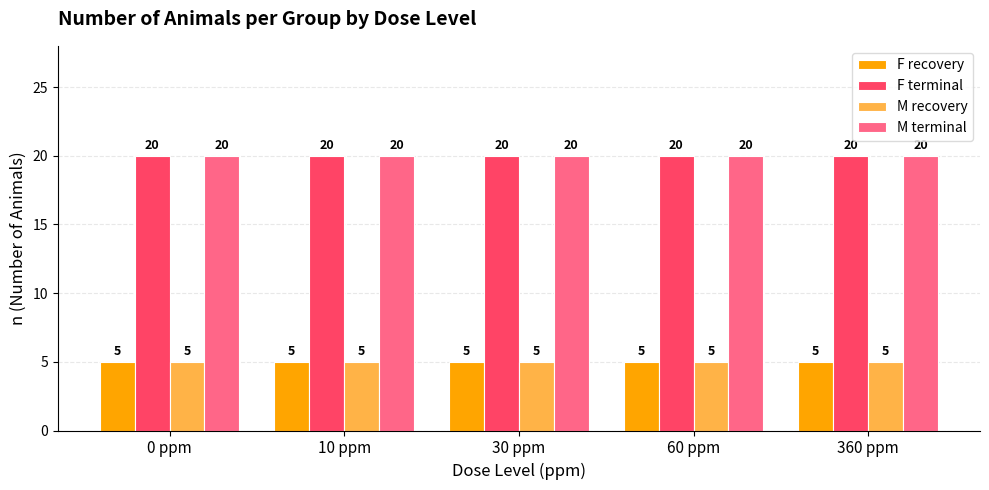

The value of M recovery at 0 ppm is 5. True or false?

True